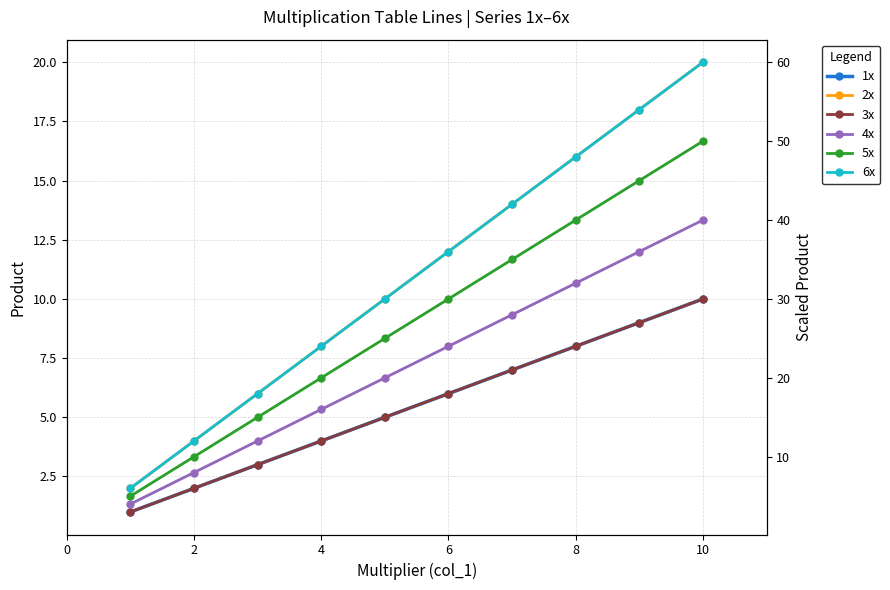

True or false: 3x and 2x intersect in this chart.

False